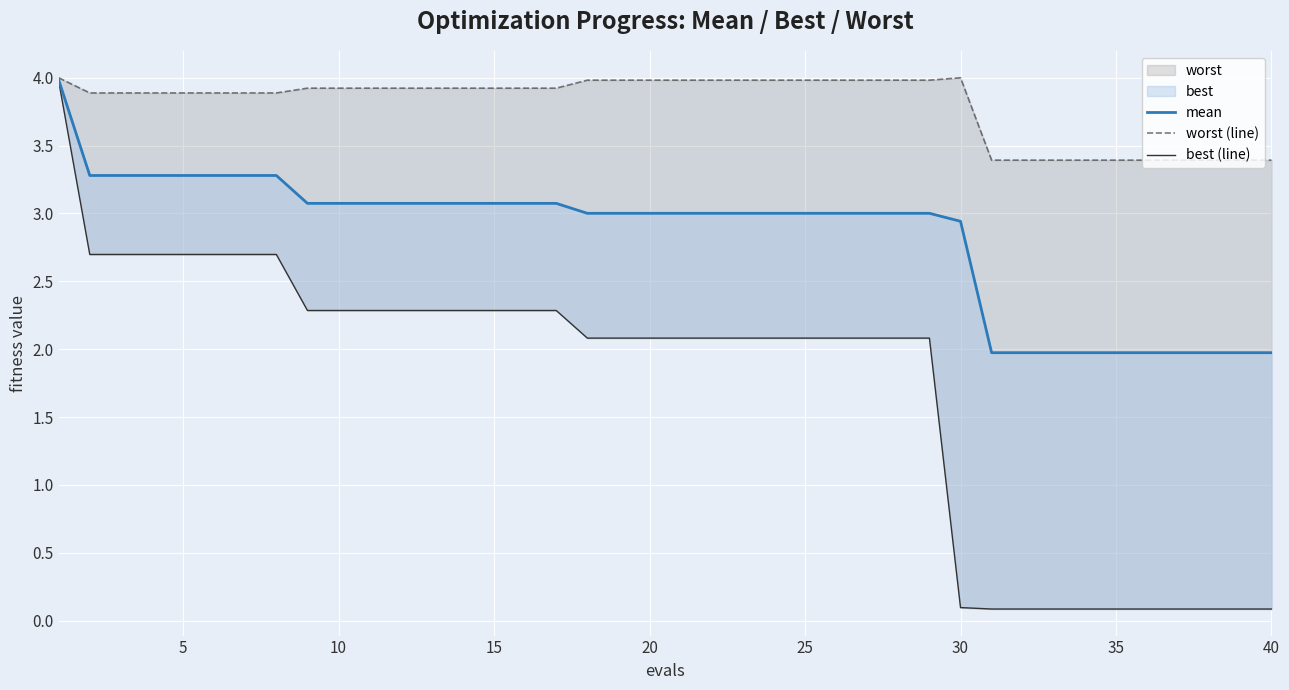

True or false: mean has more than 1 points higher than both neighbors.

False